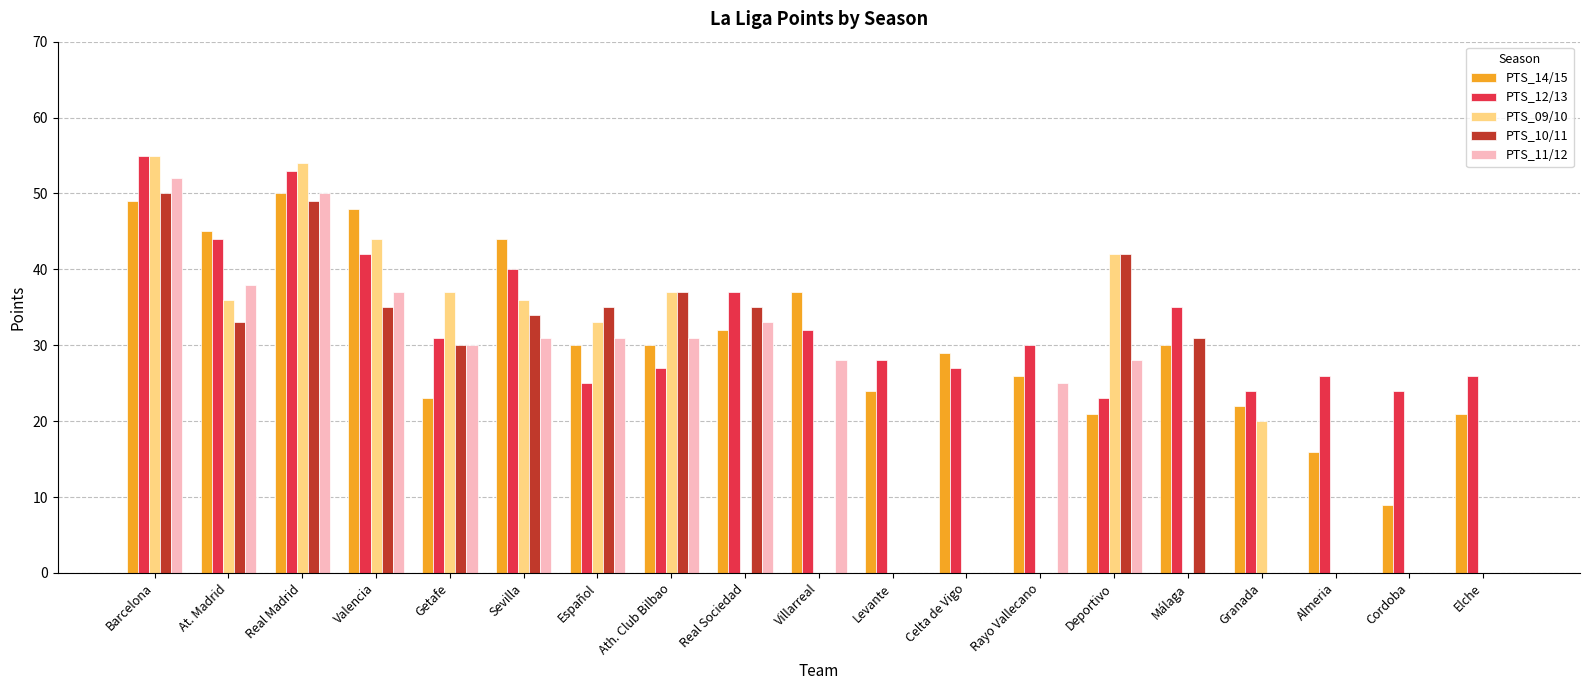

Is the value of PTS_12/13 at Rayo Vallecano greater than the value of PTS_10/11 at Cordoba?

Yes